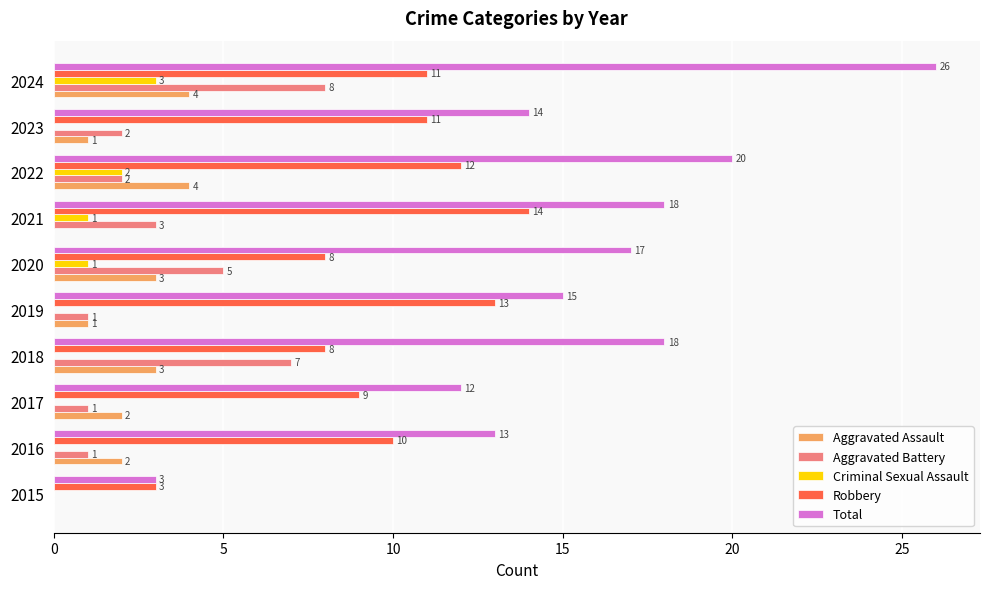

What is the total value across all series at 2022?

40